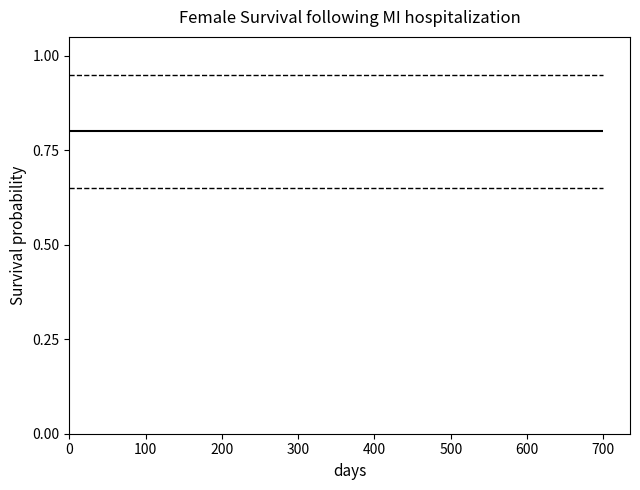

Does the chart display data point markers on the line(s)?

No